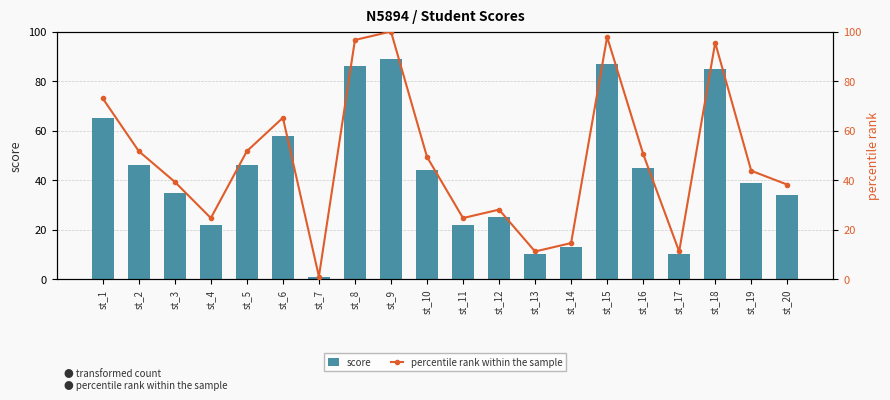

Where is score nearest to the value 45?

st_16